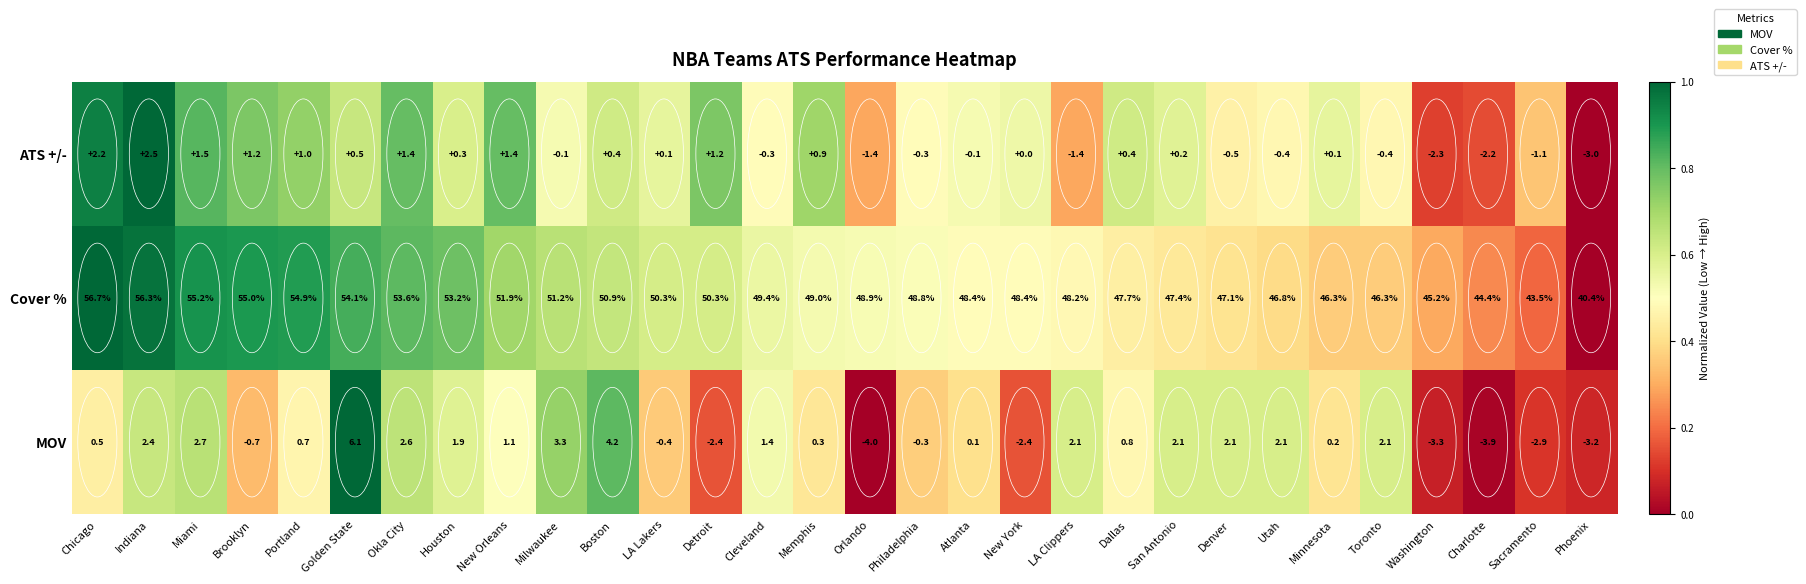

Which series changed the most between LA Lakers and Toronto?

Cover %